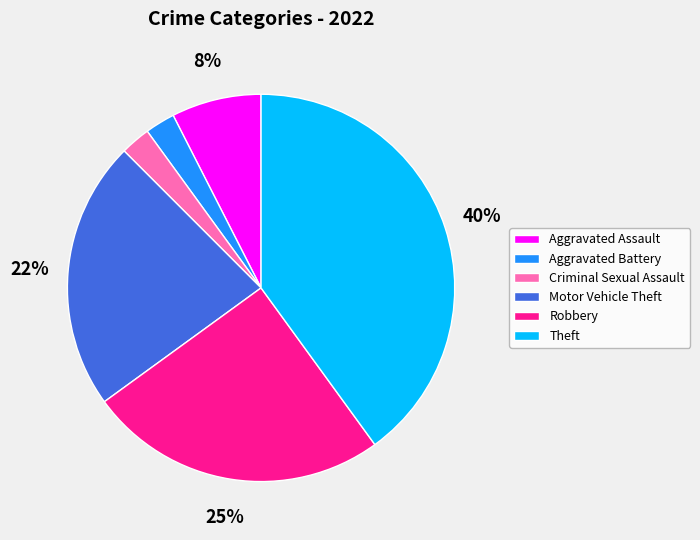

Between Motor Vehicle Theft and Aggravated Assault, which is larger?

Motor Vehicle Theft